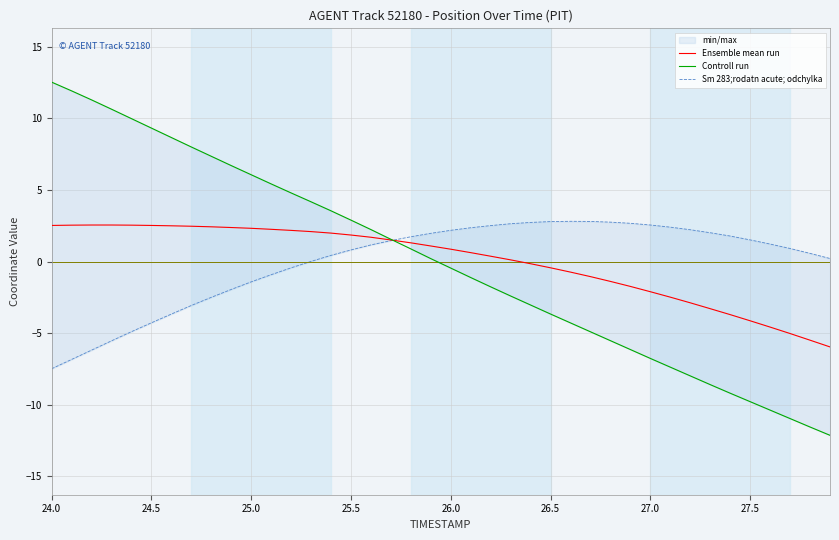

Does the chart display data point markers on the line(s)?

No